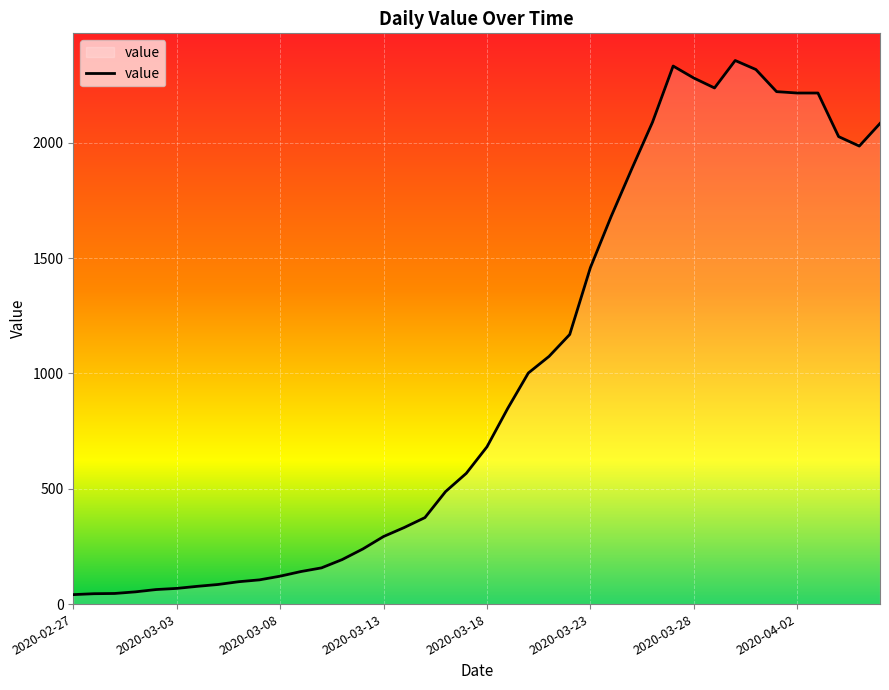

What is the maximum value shown in the chart?

2357